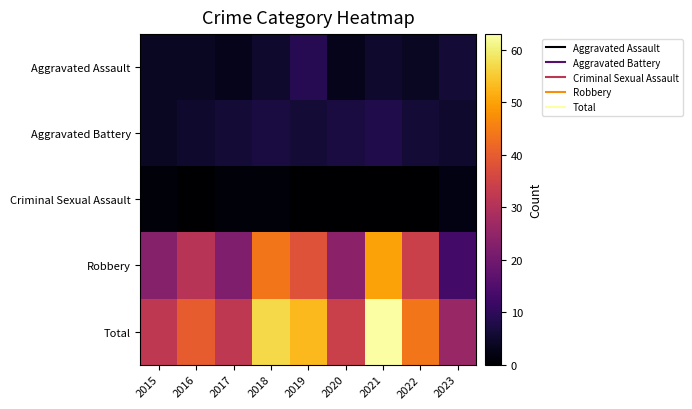

How many distinct data groups are displayed?

5